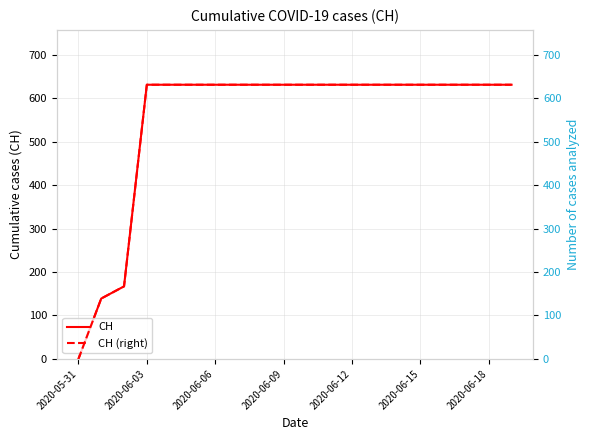

True or false: CH has a value of 362 at 2020-06-18.

False